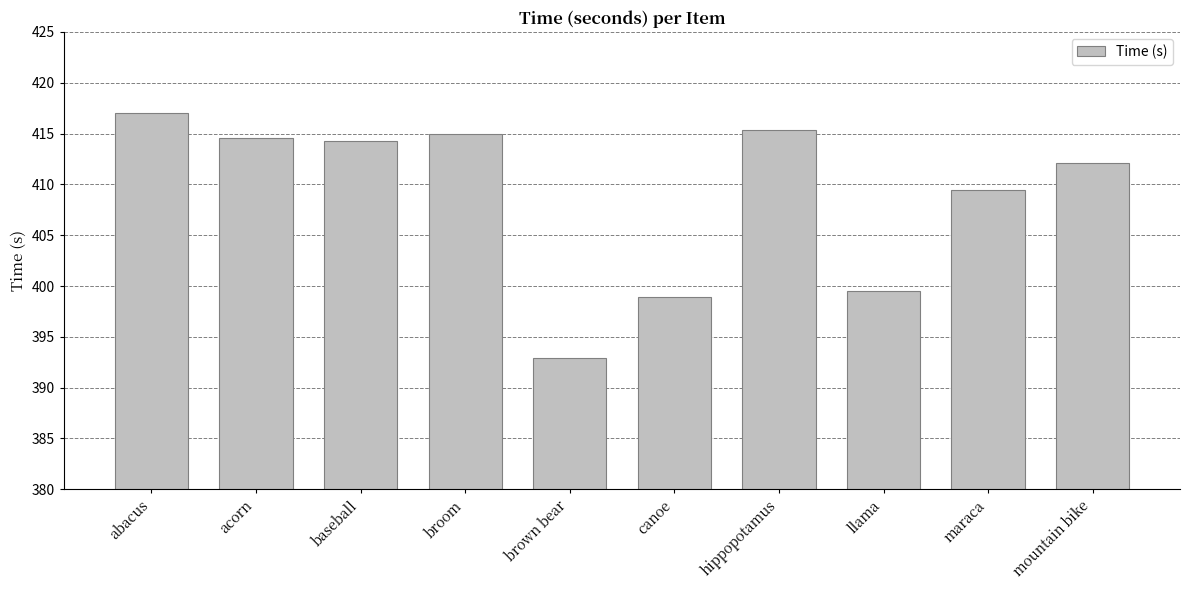

How many values exceed 414?

5